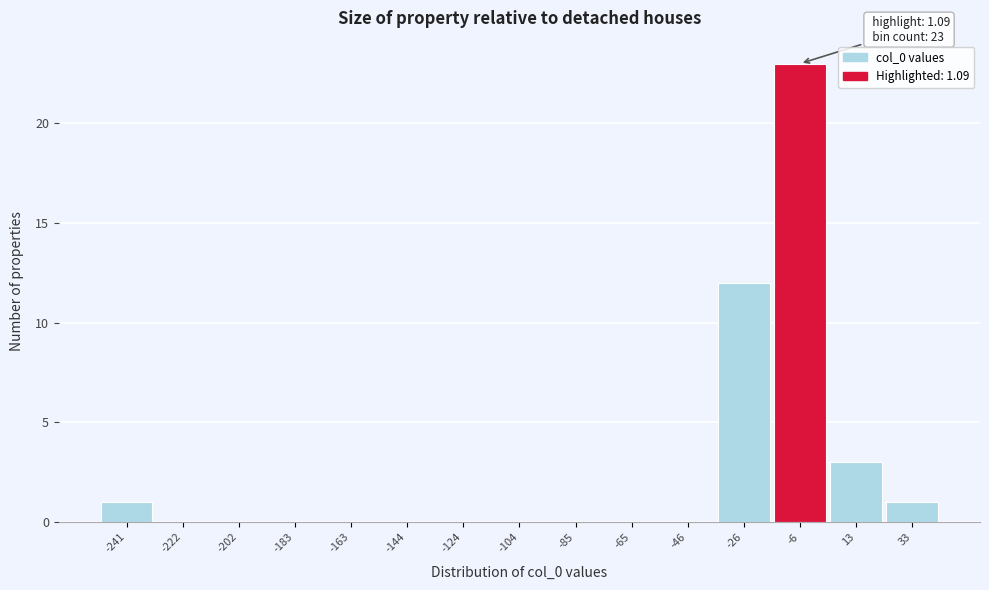

Reading left to right, what are all the values shown in this chart?

-241=1	-222=0	-202=0	-183=0	-163=0	-144=0	-124=0	-104=0	-85=0	-65=0	-46=0	-26=12	-6=23	13=3	33=1